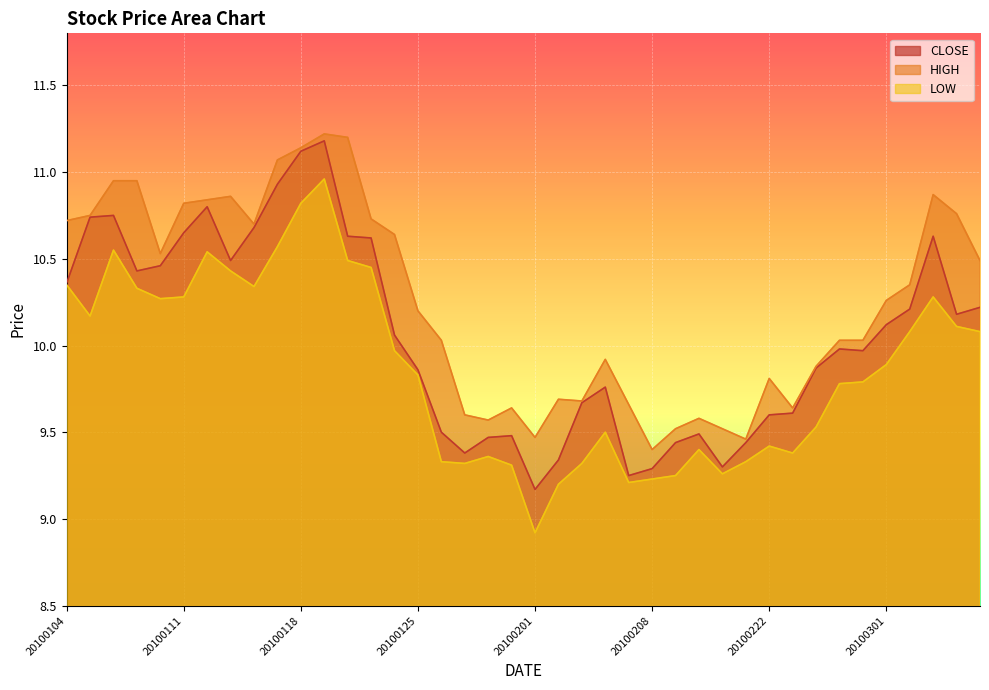

Where does the HIGH series first go above 10?

20100104